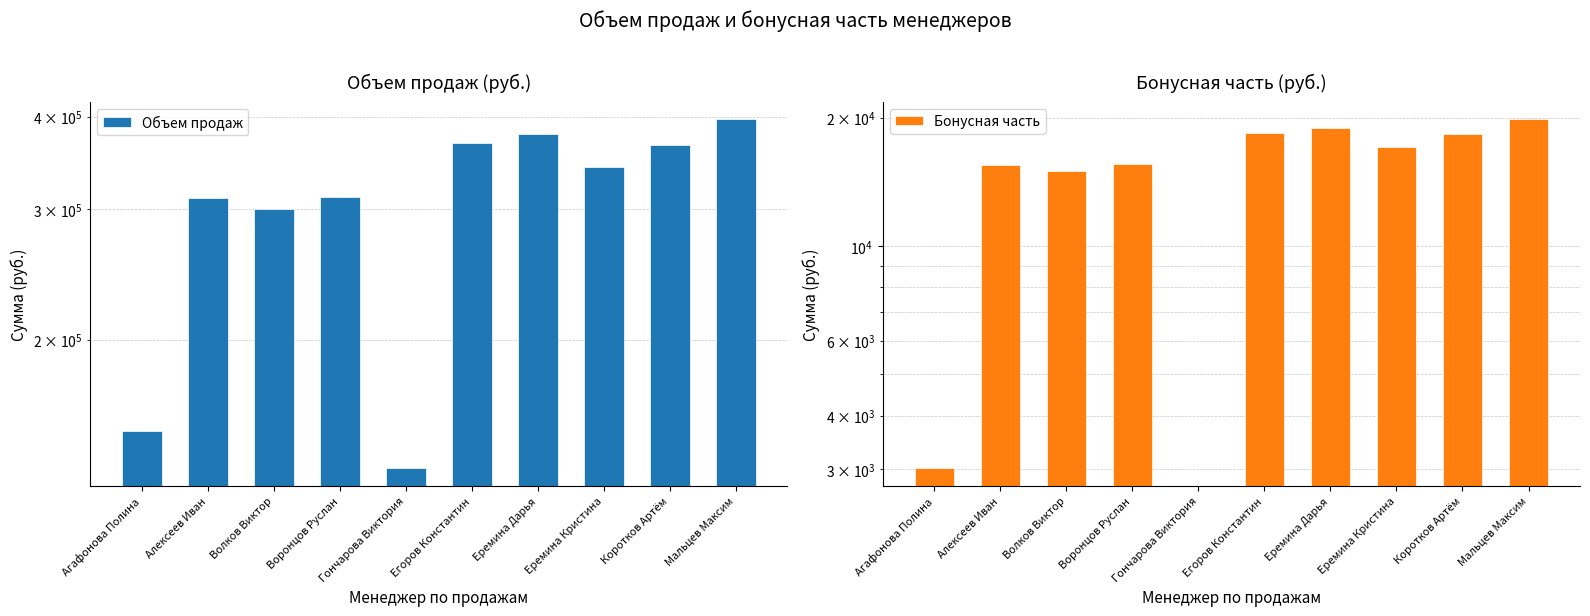

What is the value of the Объем продаж bar at the 9th from the left?

365800.0